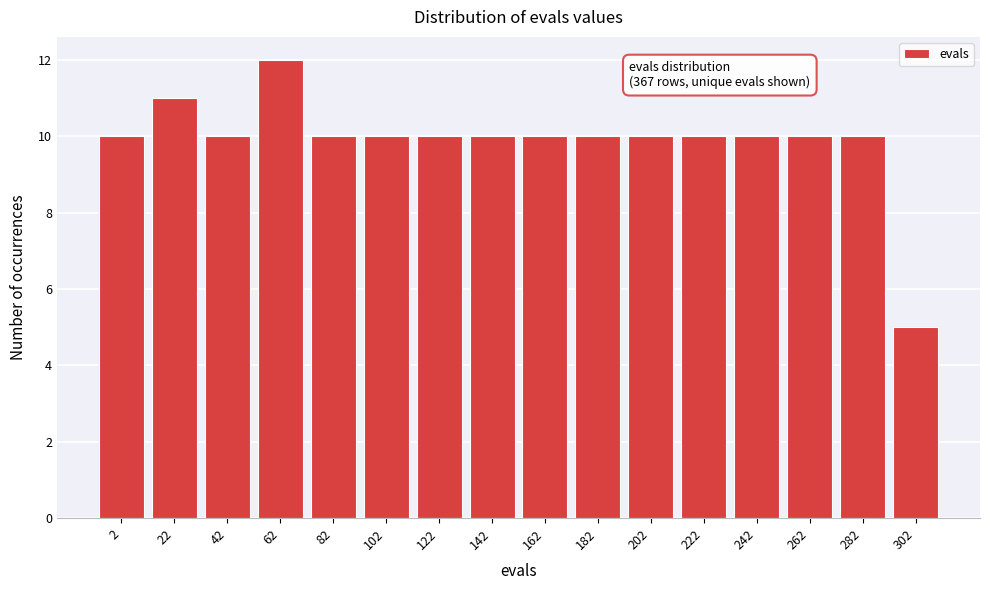

Reading right to left, list all the values displayed in this chart.

5	10	10	10	10	10	10	10	10	10	10	10	12	10	11	10